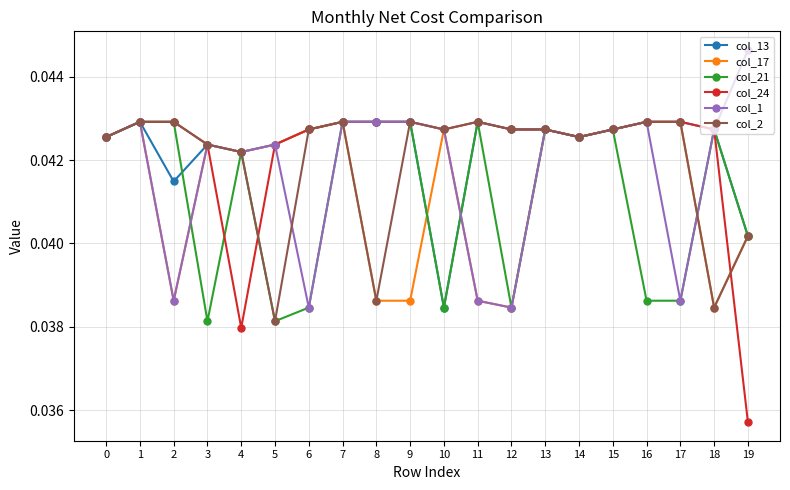

What is the total value across all series at 14?

0.3